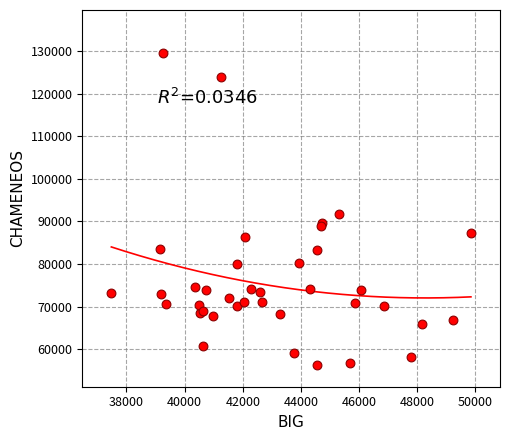

What Y value in the scatter plot is closest to 92912?

91700